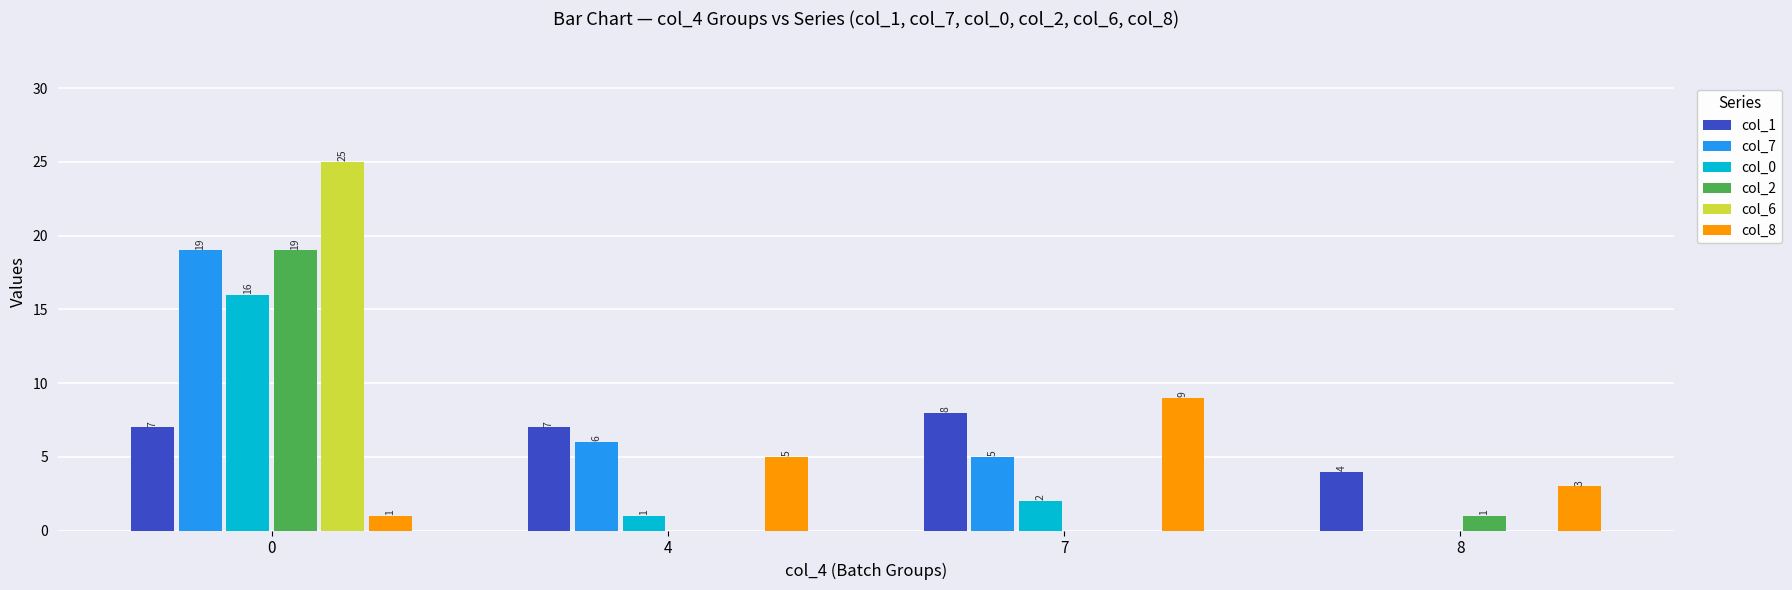

How many groups of bars are there?

4